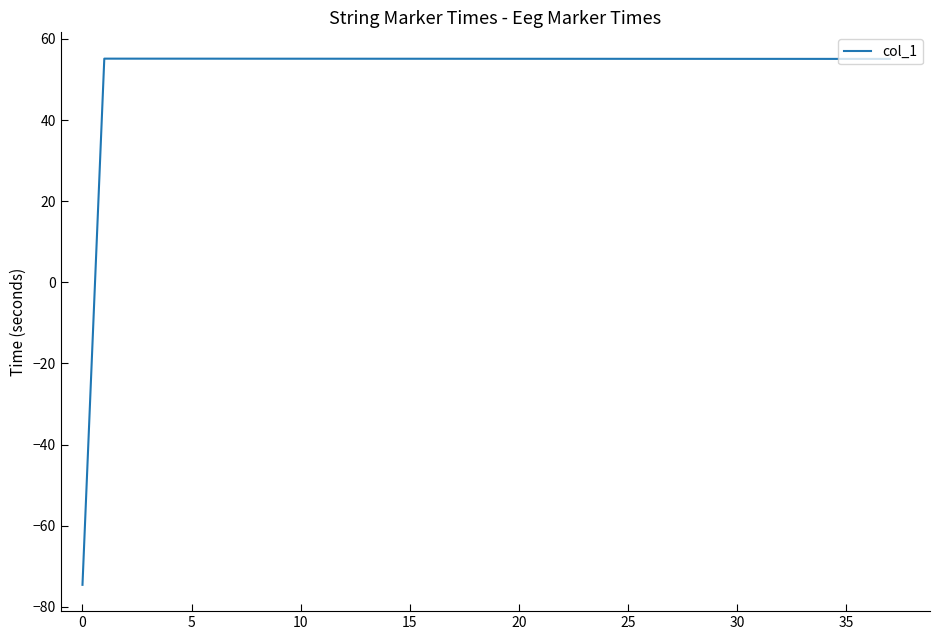

What is the difference between the maximum and minimum values?

129.7